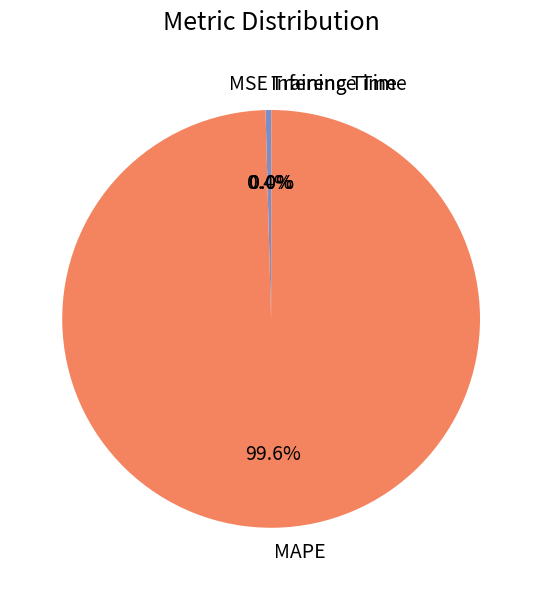

Is MAPE the majority of the pie?

Yes